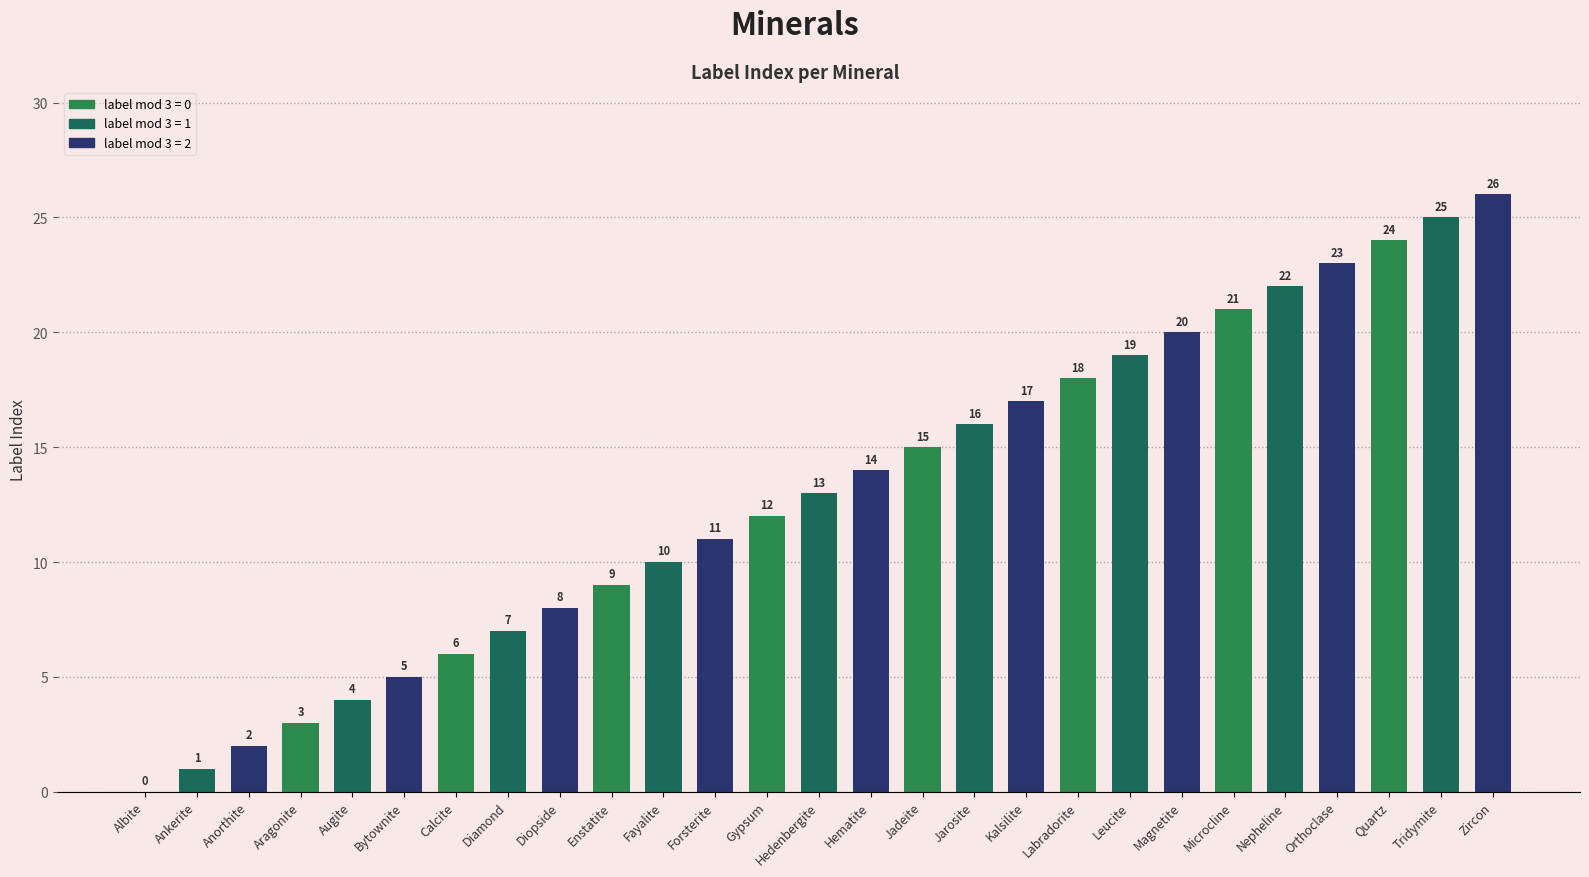

The chart shows a value of 11 at Forsterite. True or false?

True